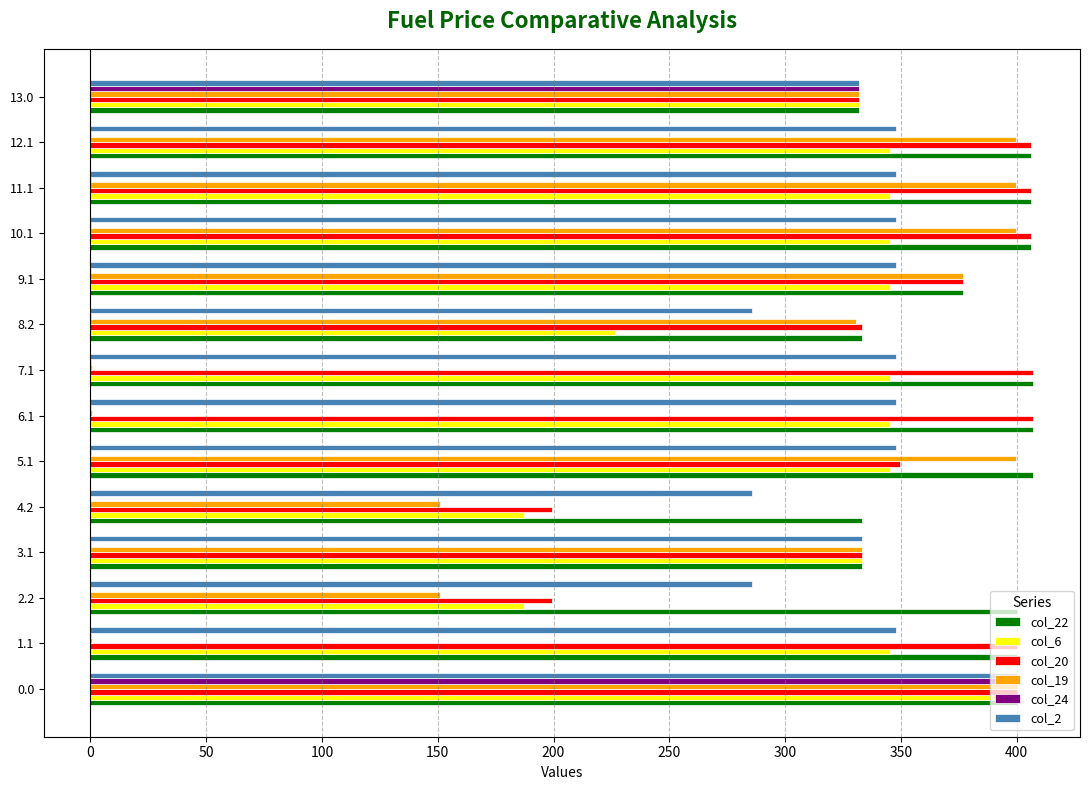

True or false: col_20 has a value of 406.0 at 10.1.

True